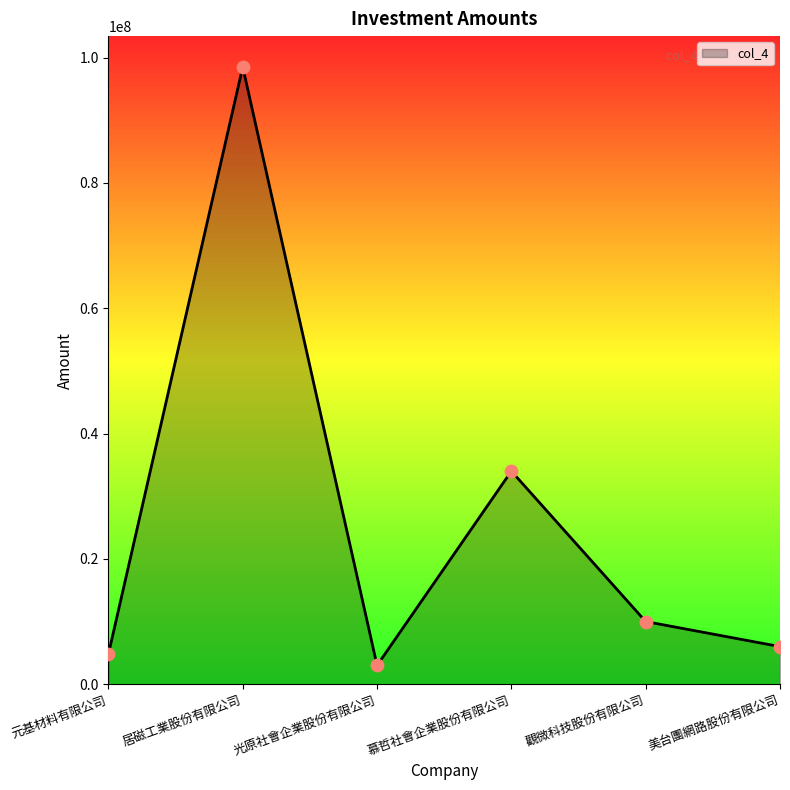

What is the change in value from 光原社會企業股份有限公司 to 美台團網路股份有限公司?

+3000000